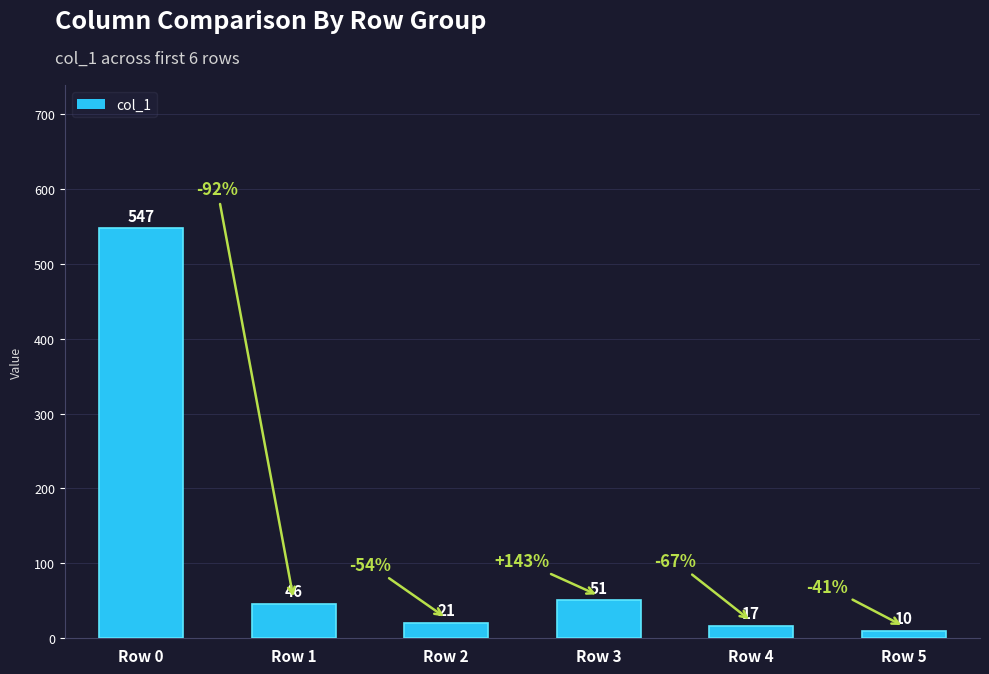

Rank the categories by value from highest to lowest.

Row 0, Row 3, Row 1, Row 2, Row 4, Row 5